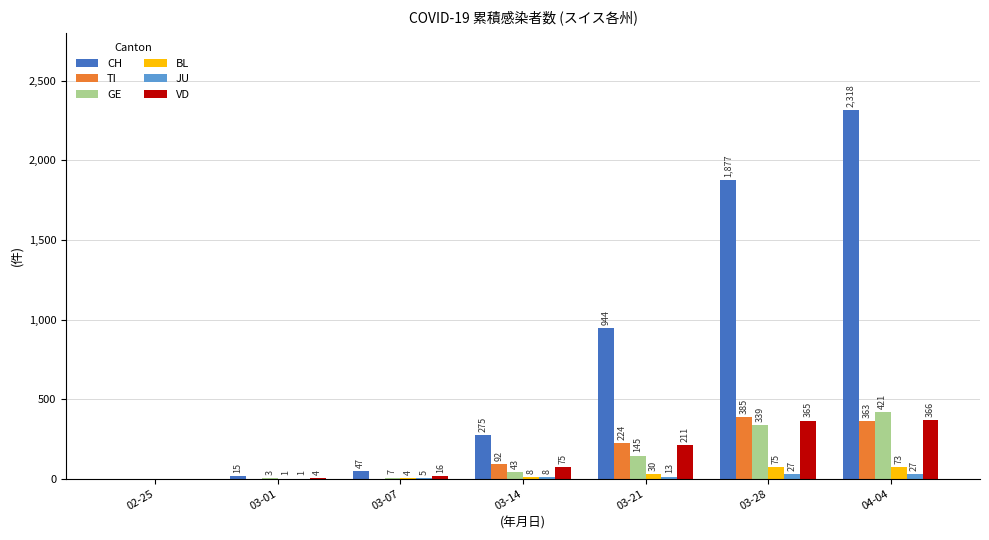

True or false: TI has a value of 340 at 03-21.

False